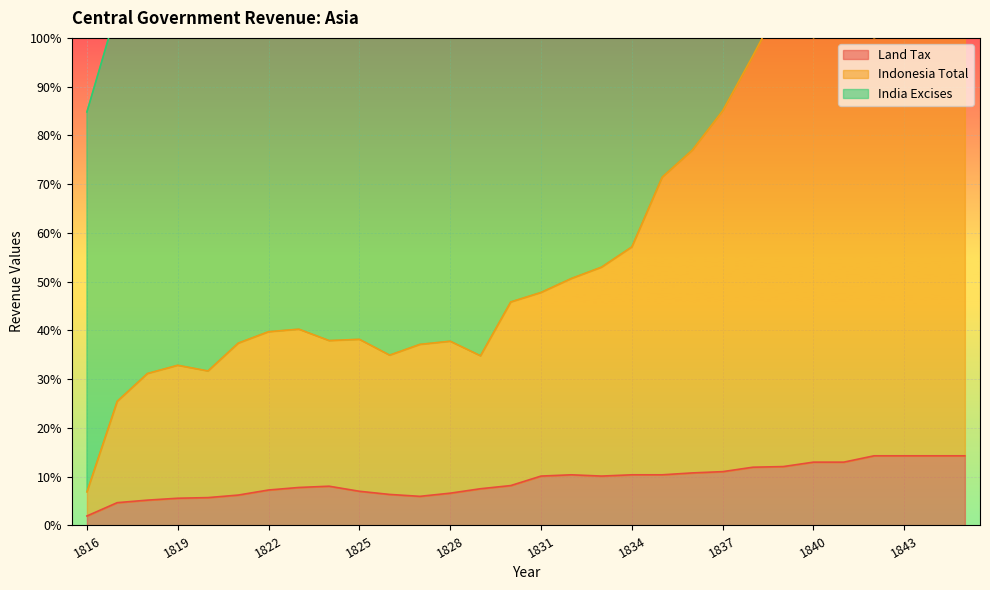

Read the Indonesia Total value at 1817.

25.5